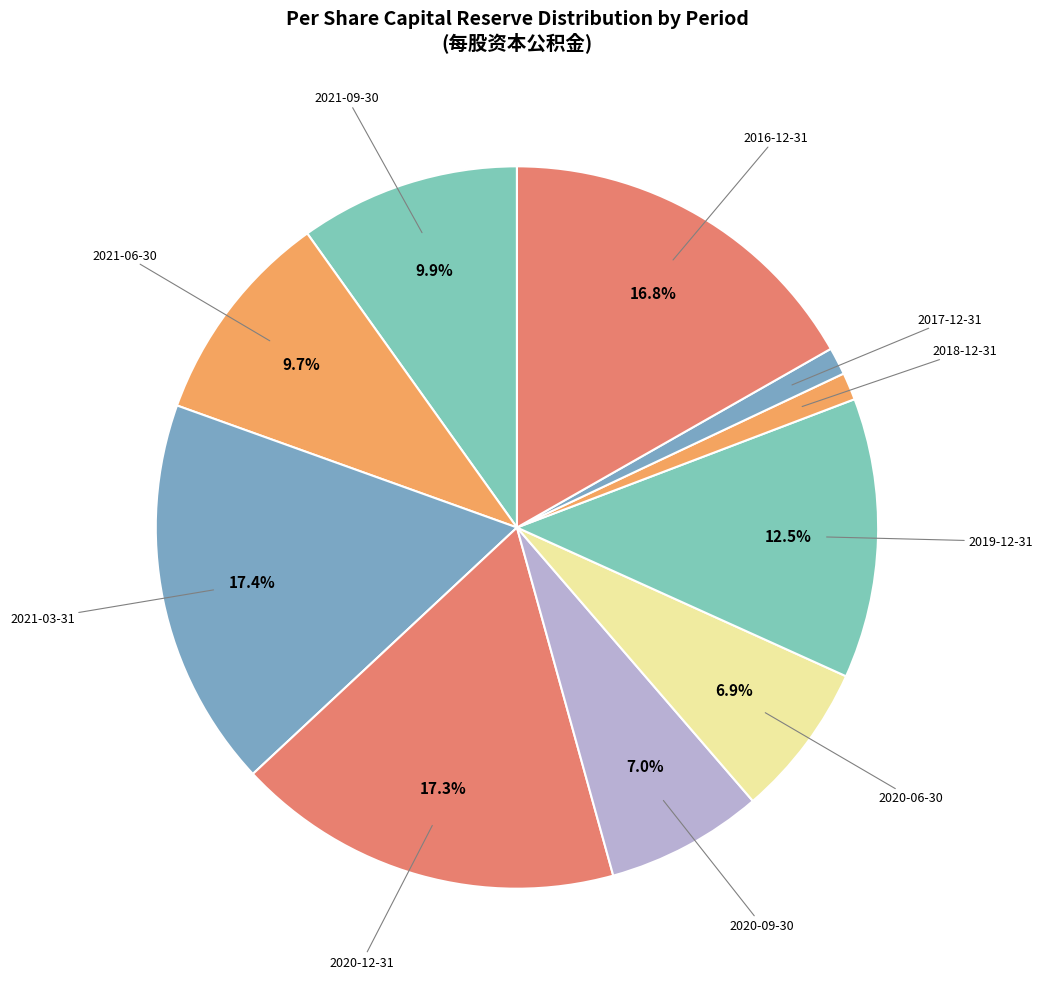

How many segments does this pie chart have?

10